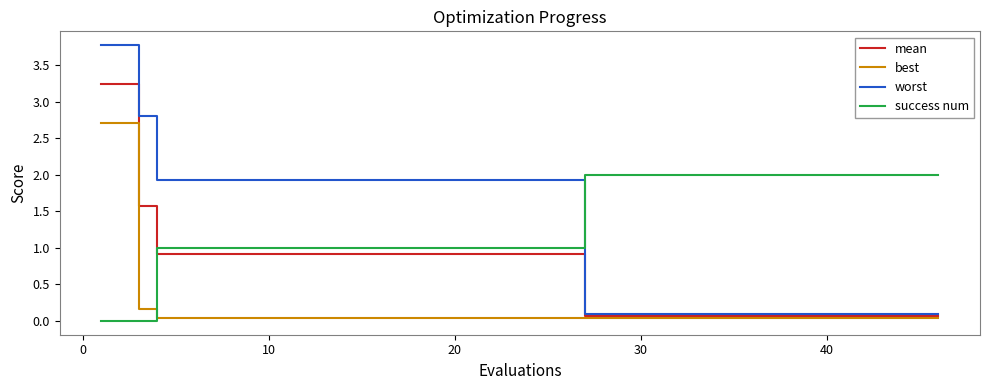

Which series ends up on top after the final intersection of best and success num?

success num